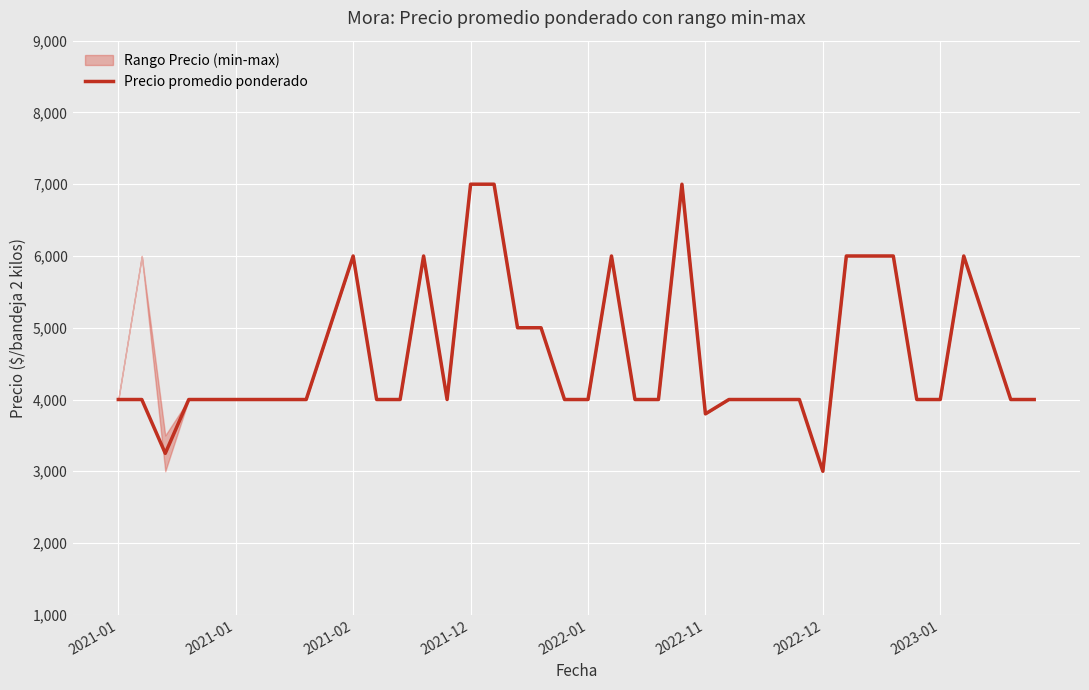

What is the ratio of the value at 28 to the value at 29?

1.0